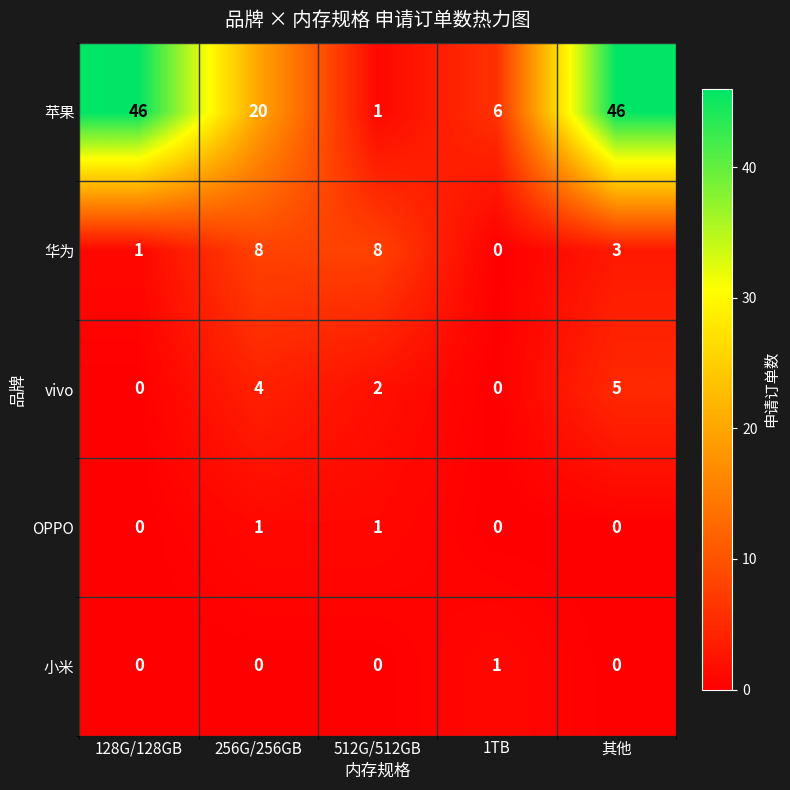

Which series has the widest spread of values?

苹果